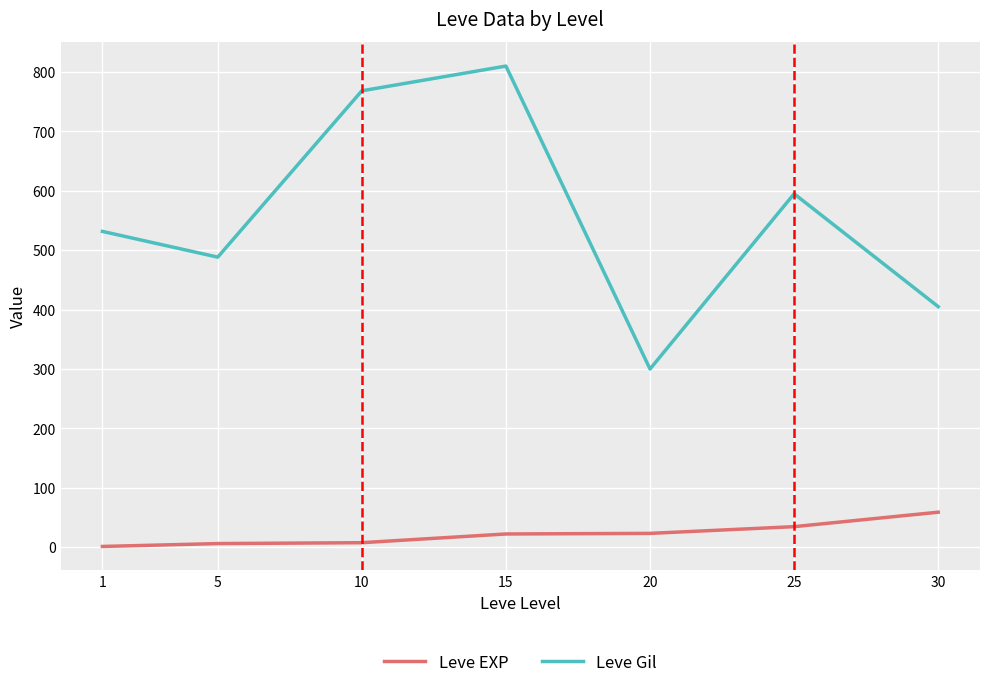

True or false: Leve Gil and Leve EXP cross at least once.

False